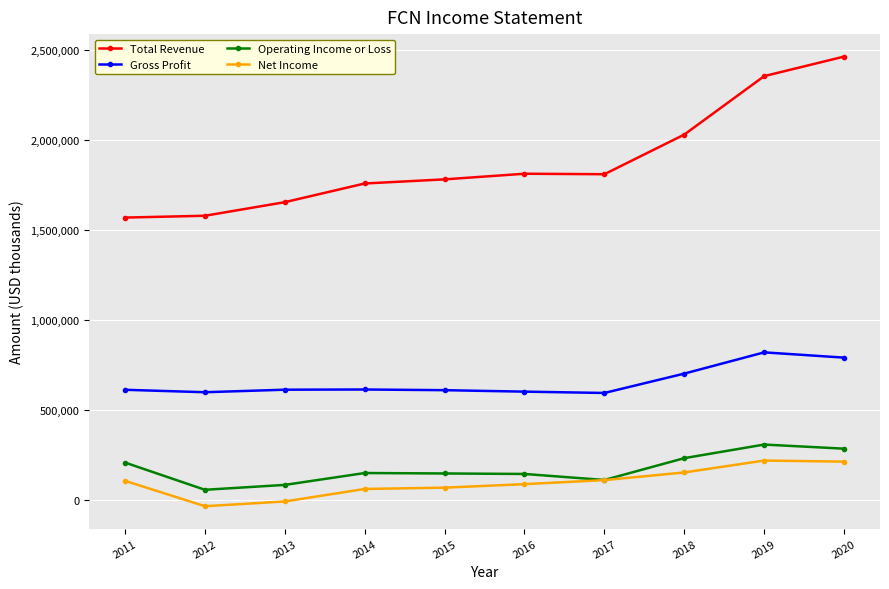

Does the chart have visible grid lines?

Yes